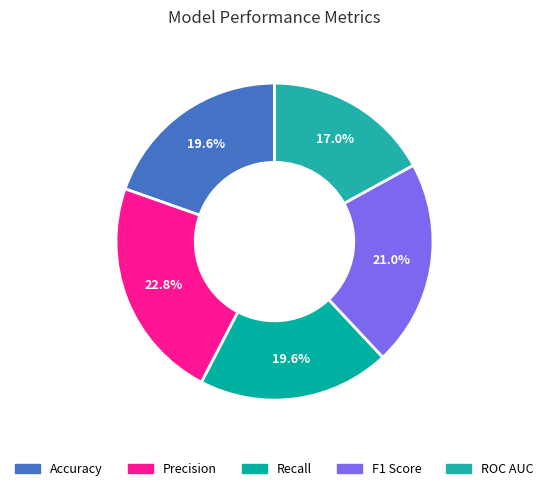

What is the smallest slice in the pie chart?

ROC AUC